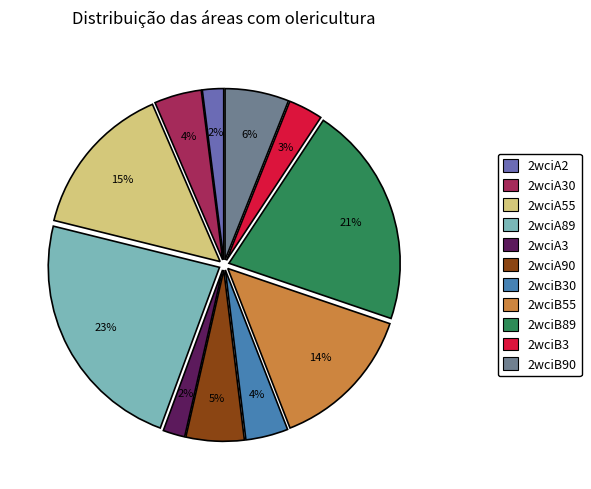

Is the sum of 2wciA30 and 2wciA55 greater than half?

No